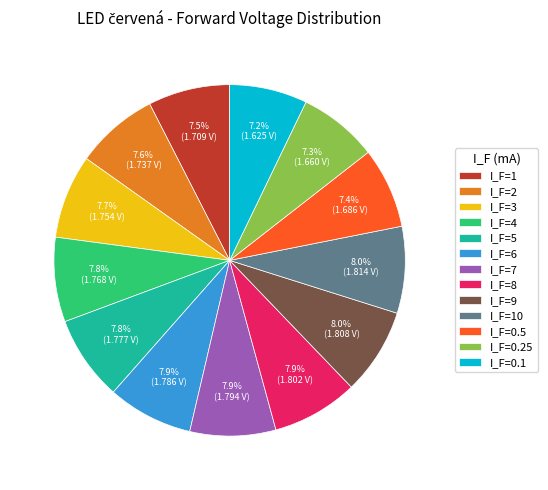

True or false: I_F=0.5 accounts for 7% of the total.

True